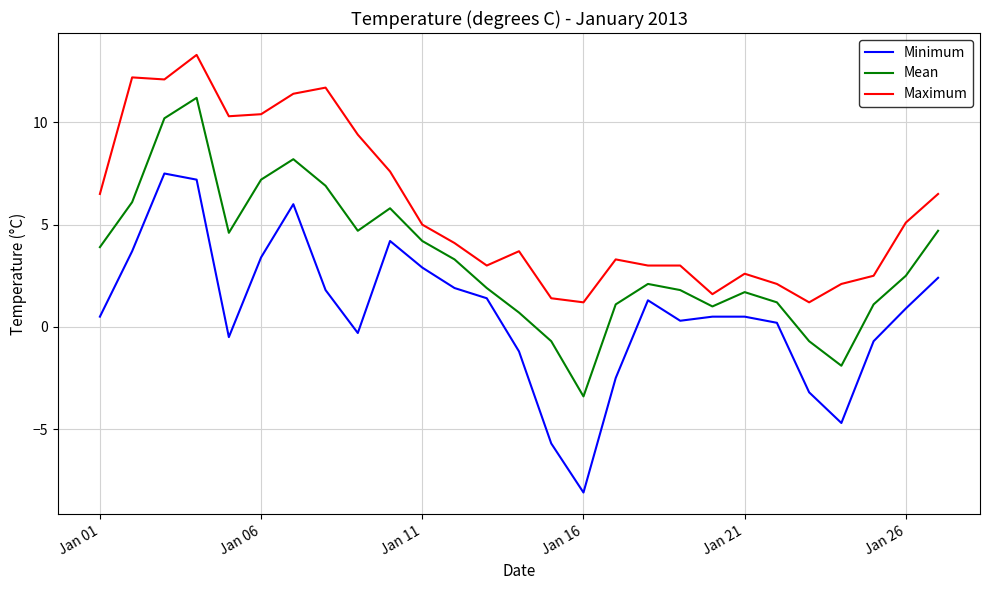

What is the difference between the maximum and minimum values in the Minimum series?

15.6